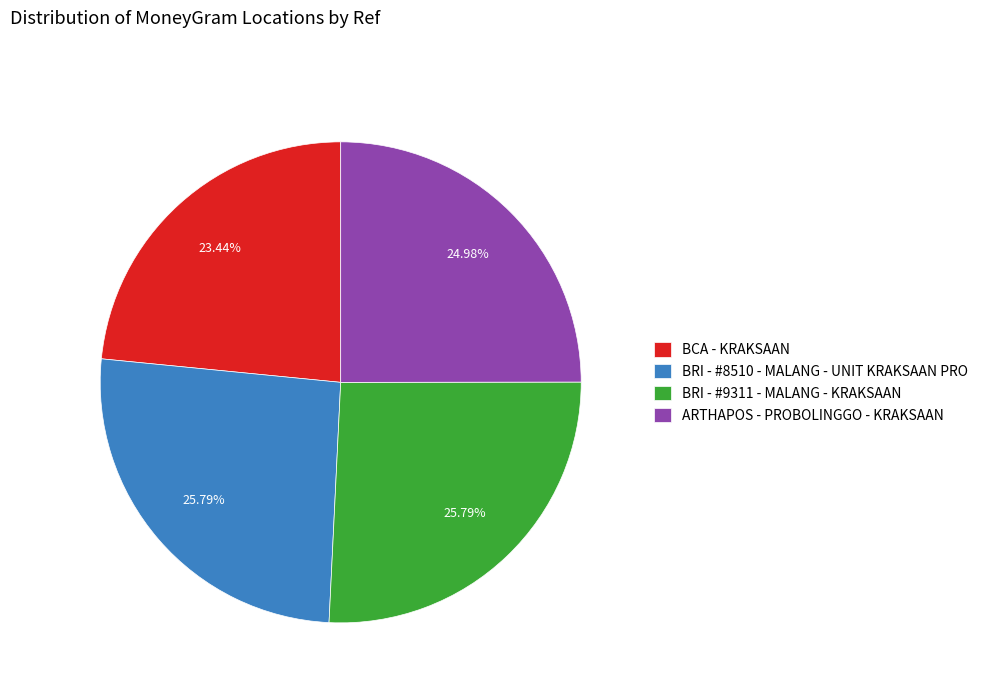

Which slice is the smallest?

BCA - KRAKSAAN